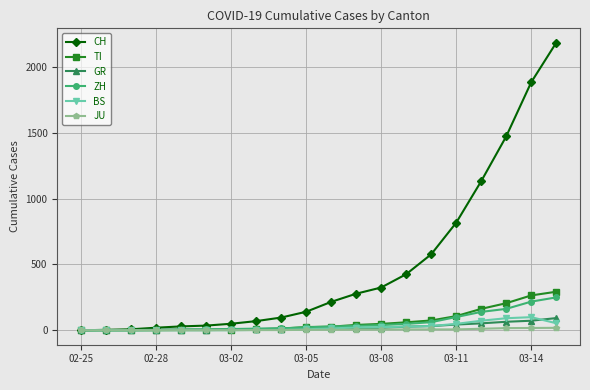

Count the number of categories in the chart.

20